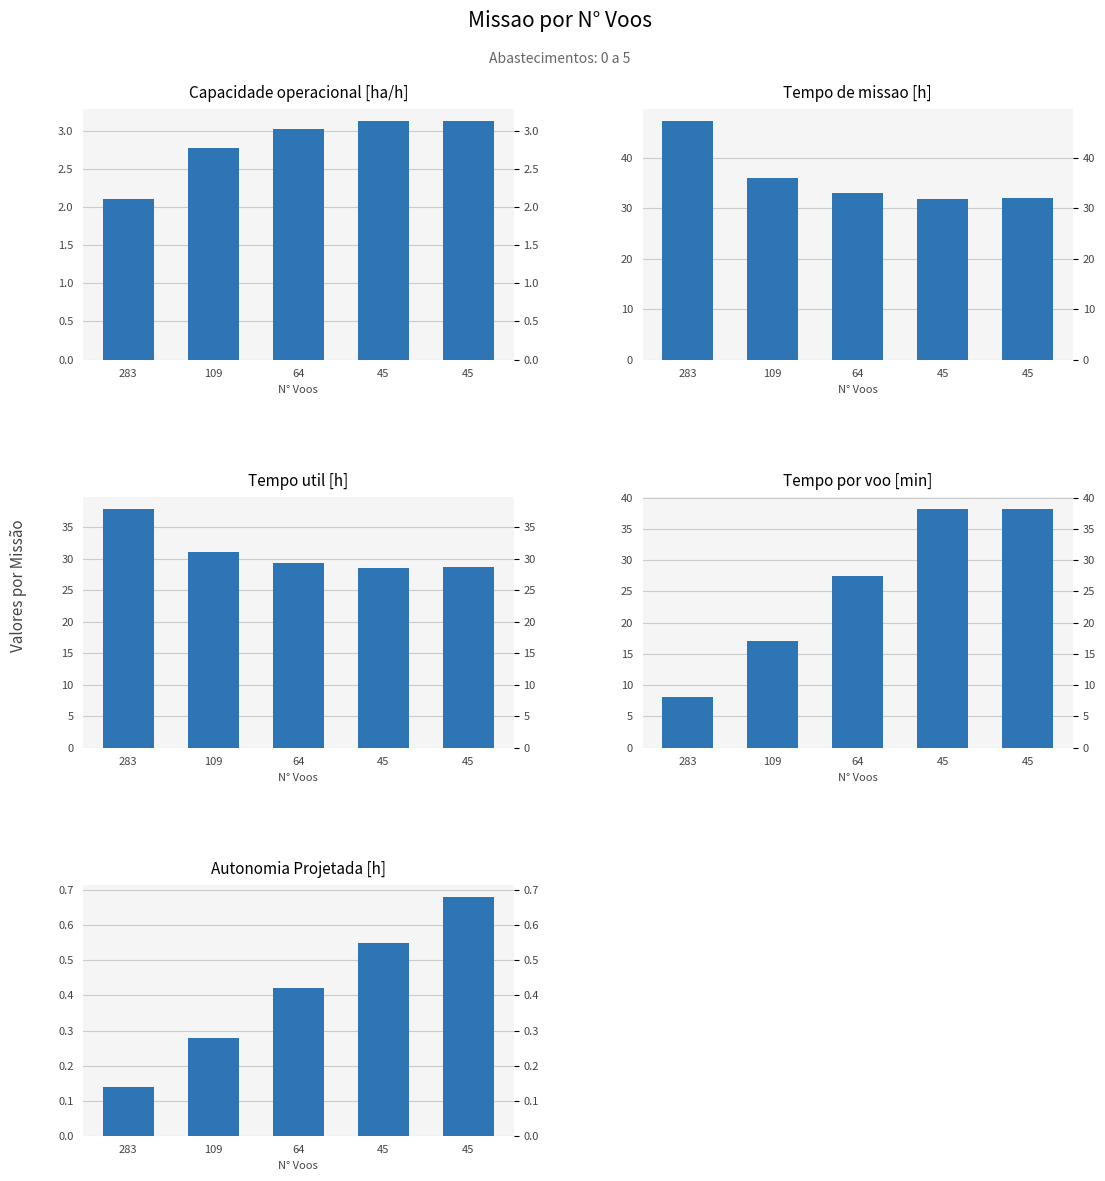

Rank the series at 45 from highest to lowest value.

Tempo por voo [min], Tempo de missao [h], Tempo util [h], Capacidade operacional [ha/h], Autonomia Projetada [h]